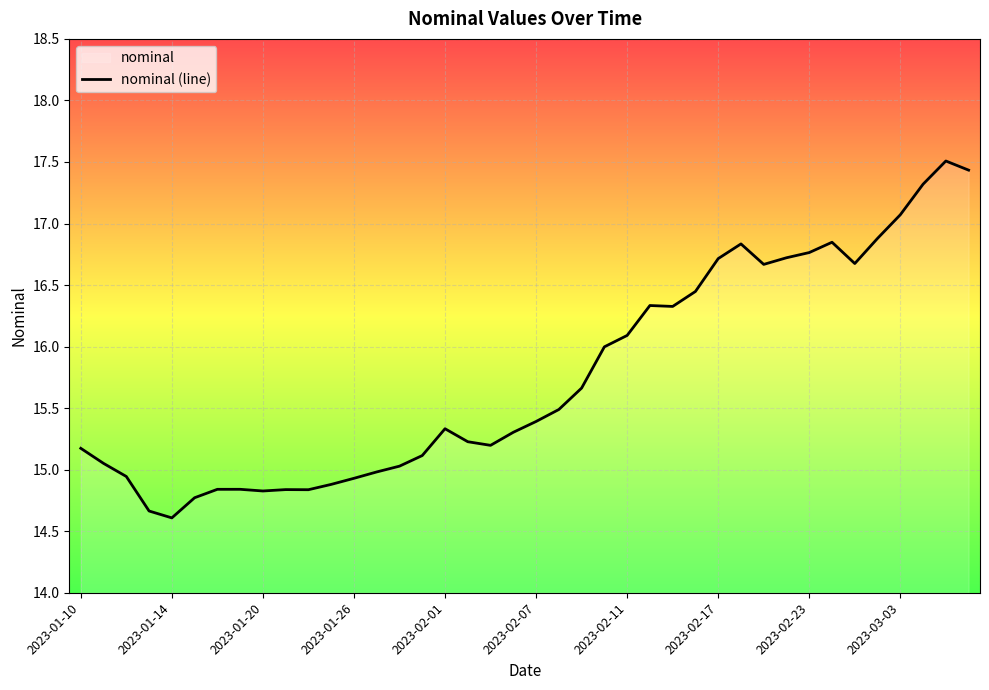

What is the difference between the maximum and minimum values?

2.9